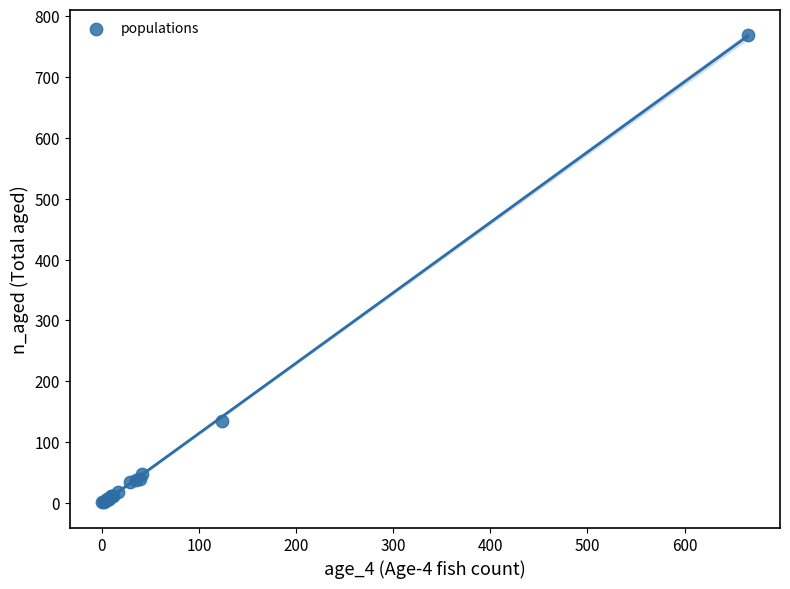

What Y value in the scatter plot is closest to 385?

134